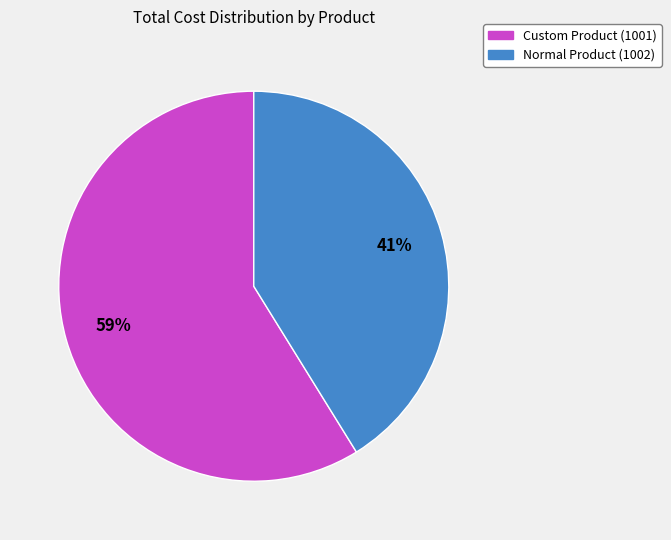

Does Normal Product (1002) account for over 50% of the chart?

No